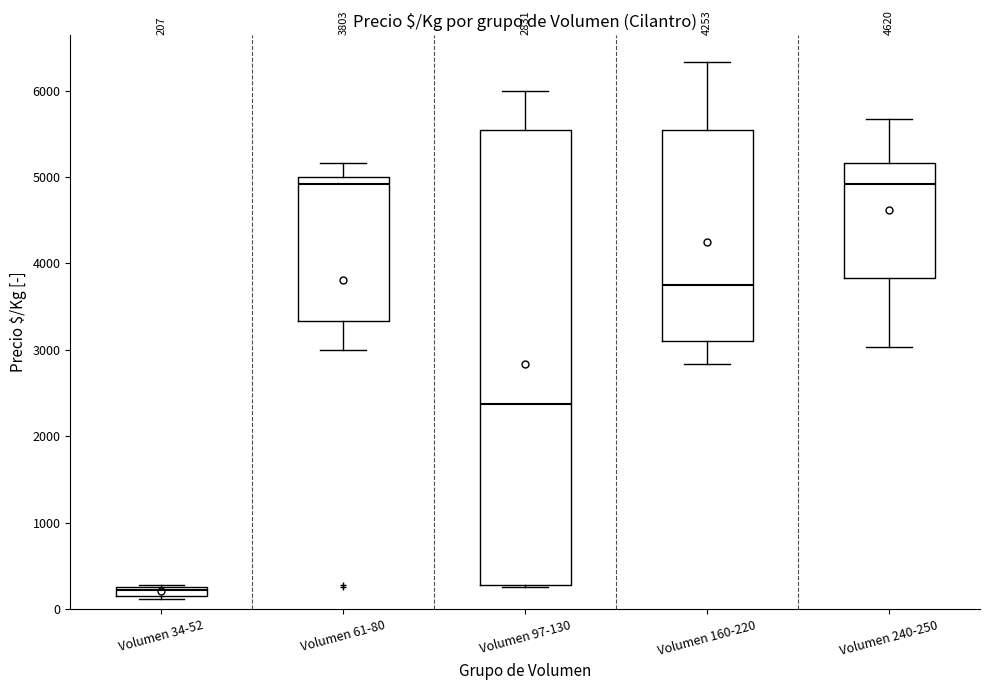

Which box is the tallest, from its lower edge to its upper edge?

Volumen 97-130